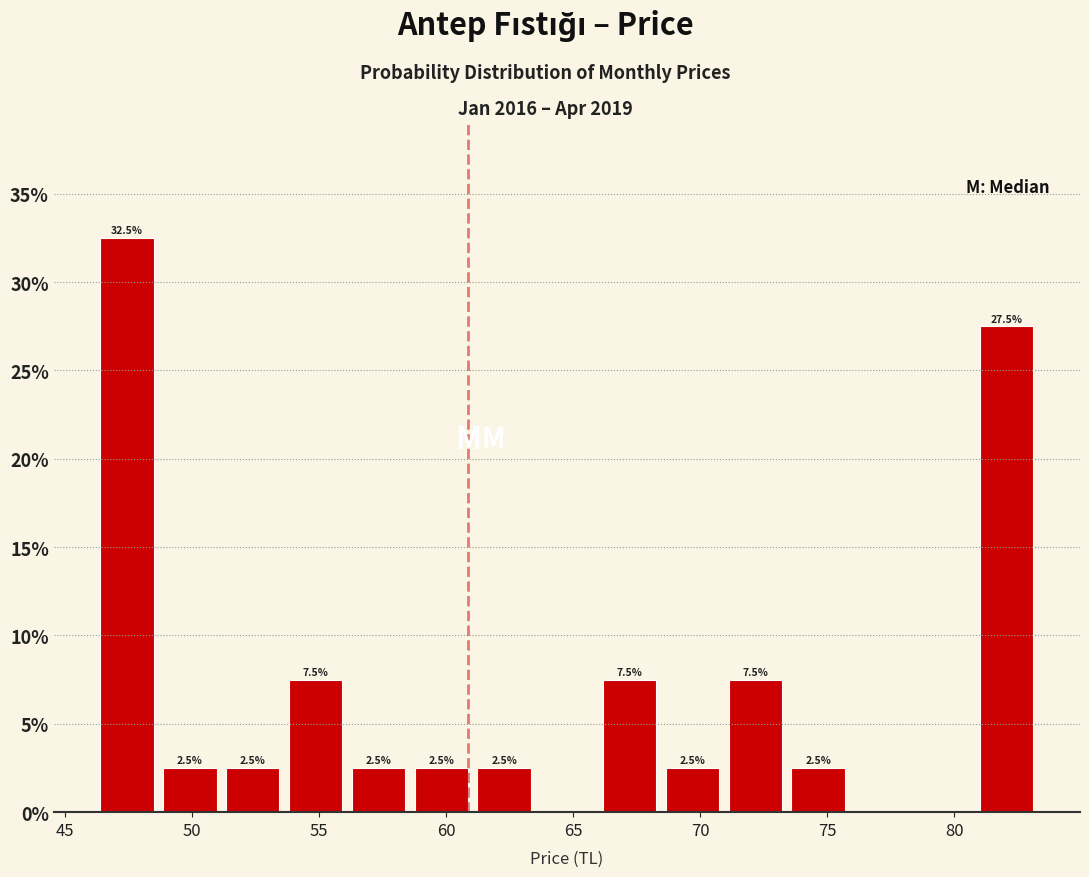

Over which range of the x-axis is the bar tallest?

46.0 to 48.5